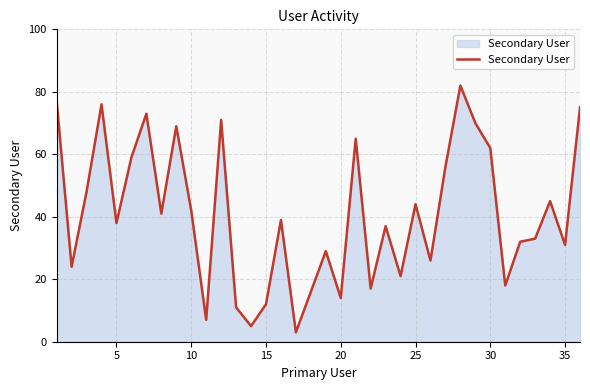

What is the smallest value displayed?

3